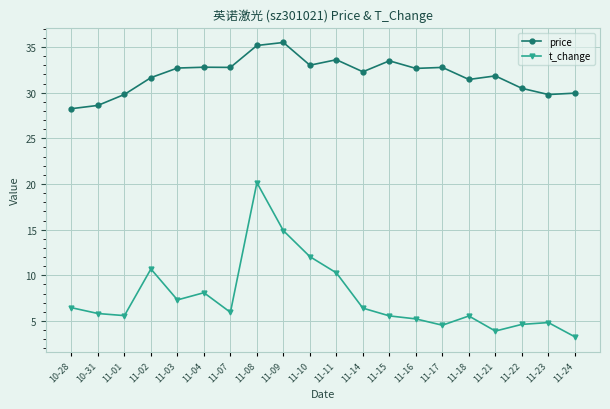

What is the total value across all series at 11-09?

50.4